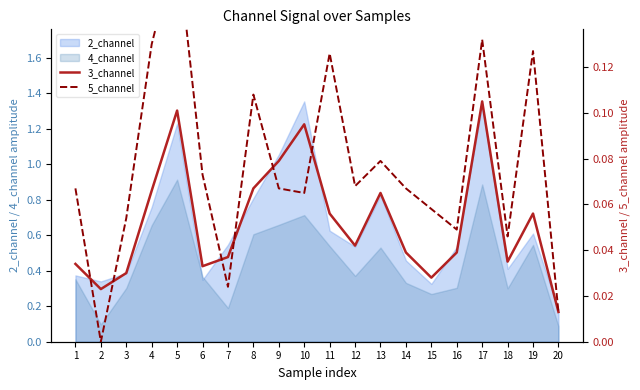

At how many categories does at least one series exceed 0?

20